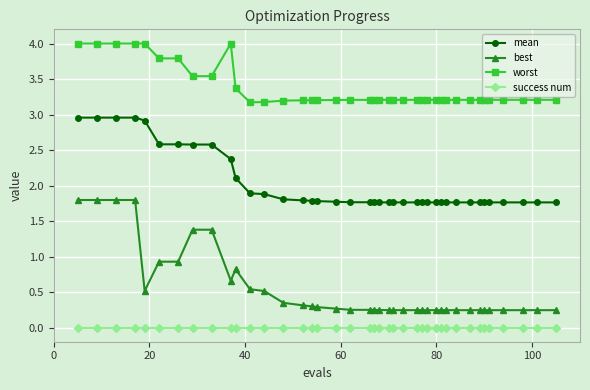

Which series has the widest spread of values?

best